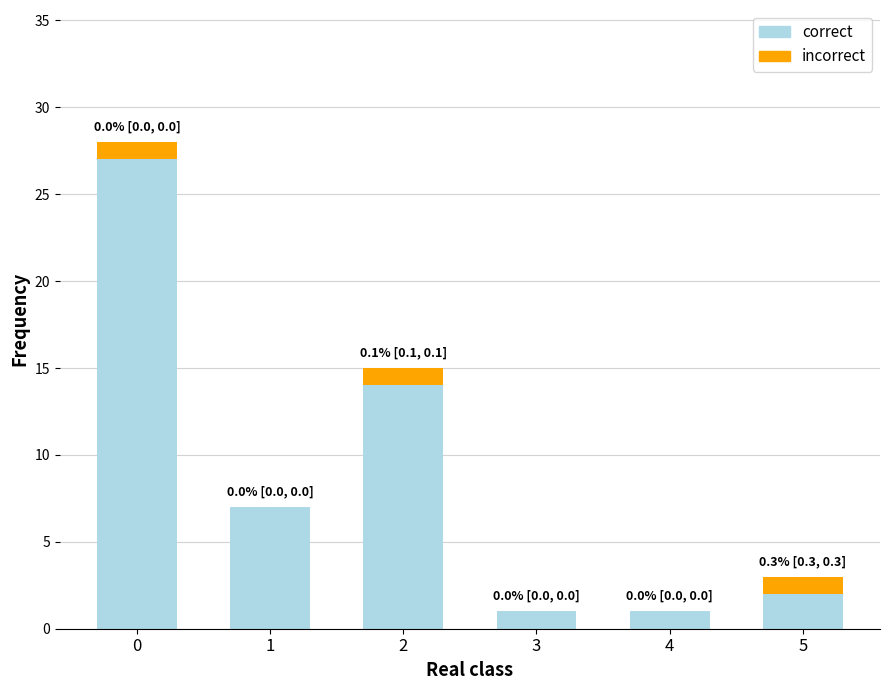

True or false: correct has a value of 27 at 0.

True